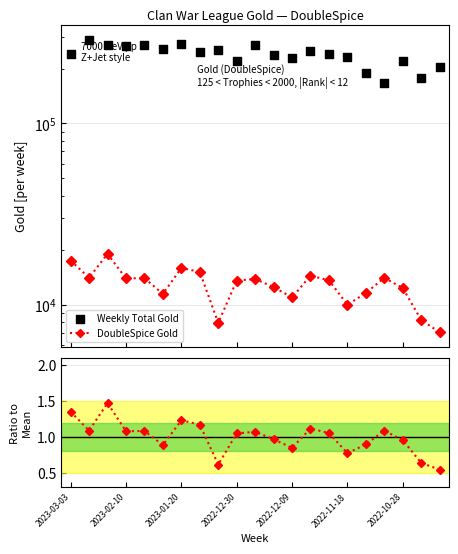

Which series has the largest total across all categories?

Weekly Total Gold